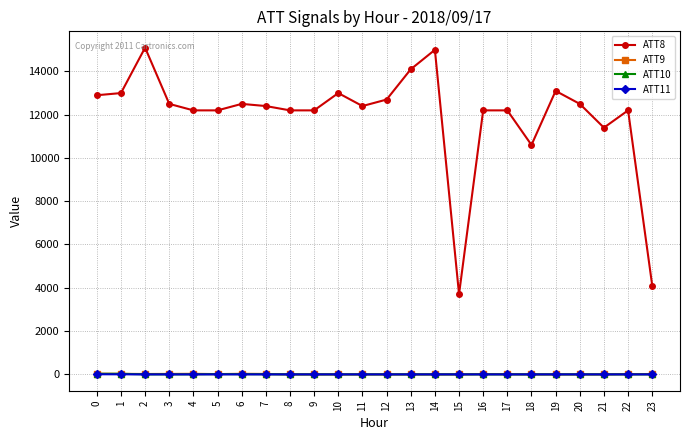

True or false: ATT8 and ATT11 cross at least once.

False